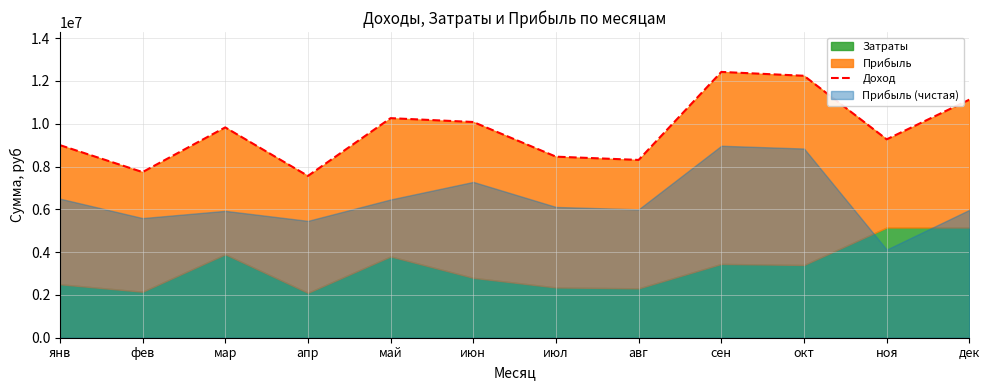

What is the sum of all values?

116289692